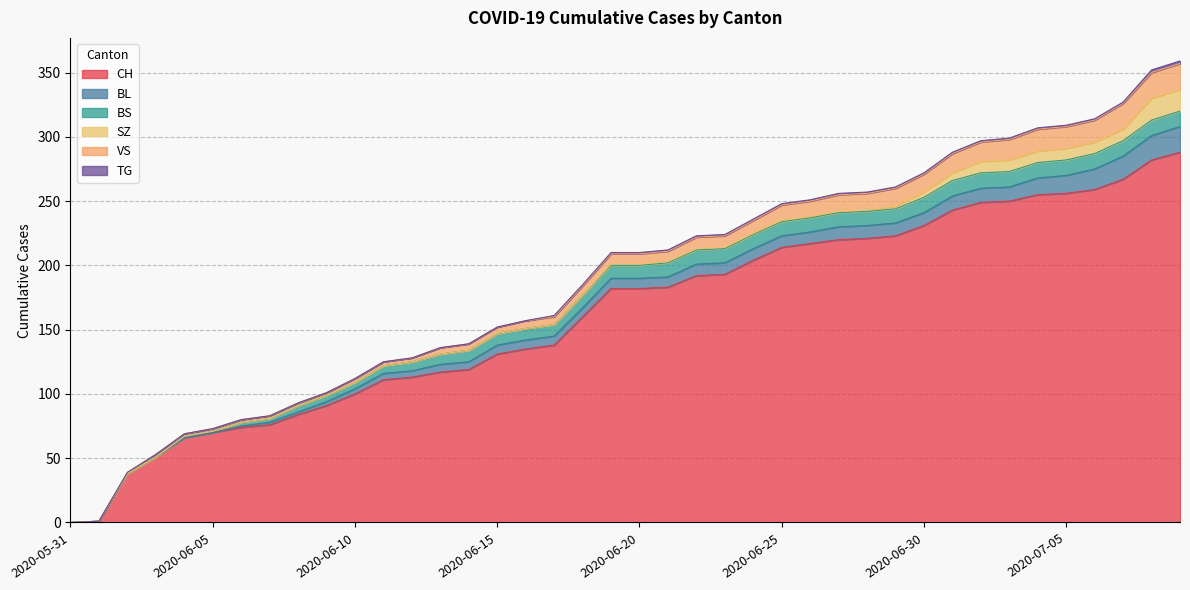

Which series has the largest total across all categories?

CH